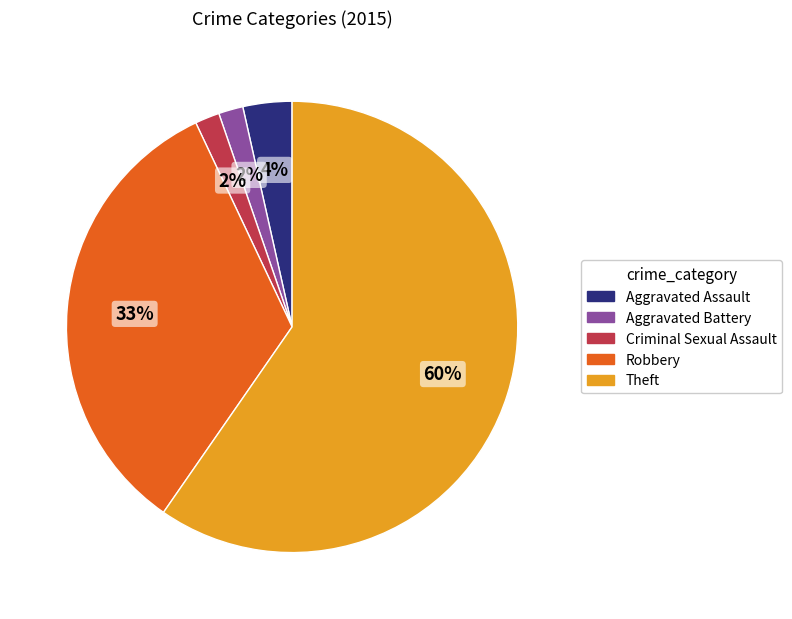

Between Theft and Aggravated Battery, which is larger?

Theft